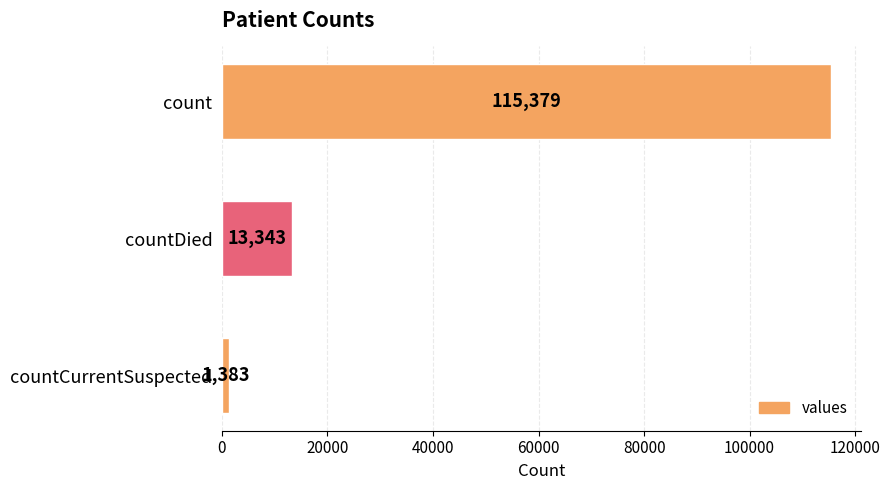

Is it true that the value at countDied is 21282?

False